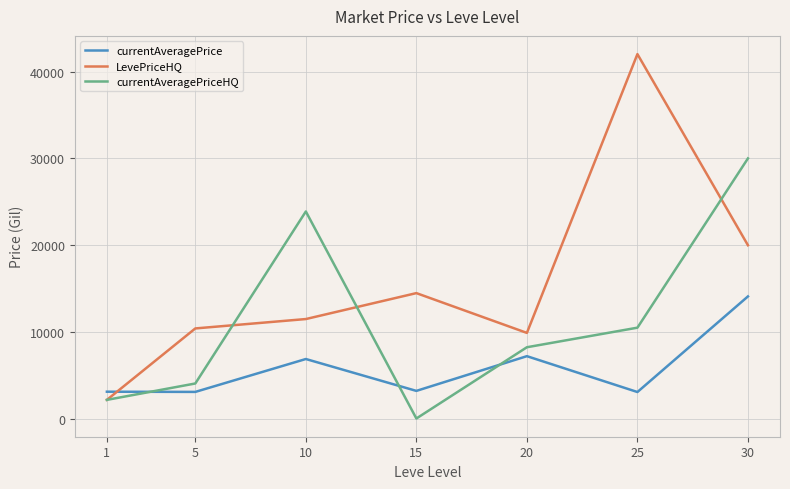

At which category is the sum across all series the highest?

30